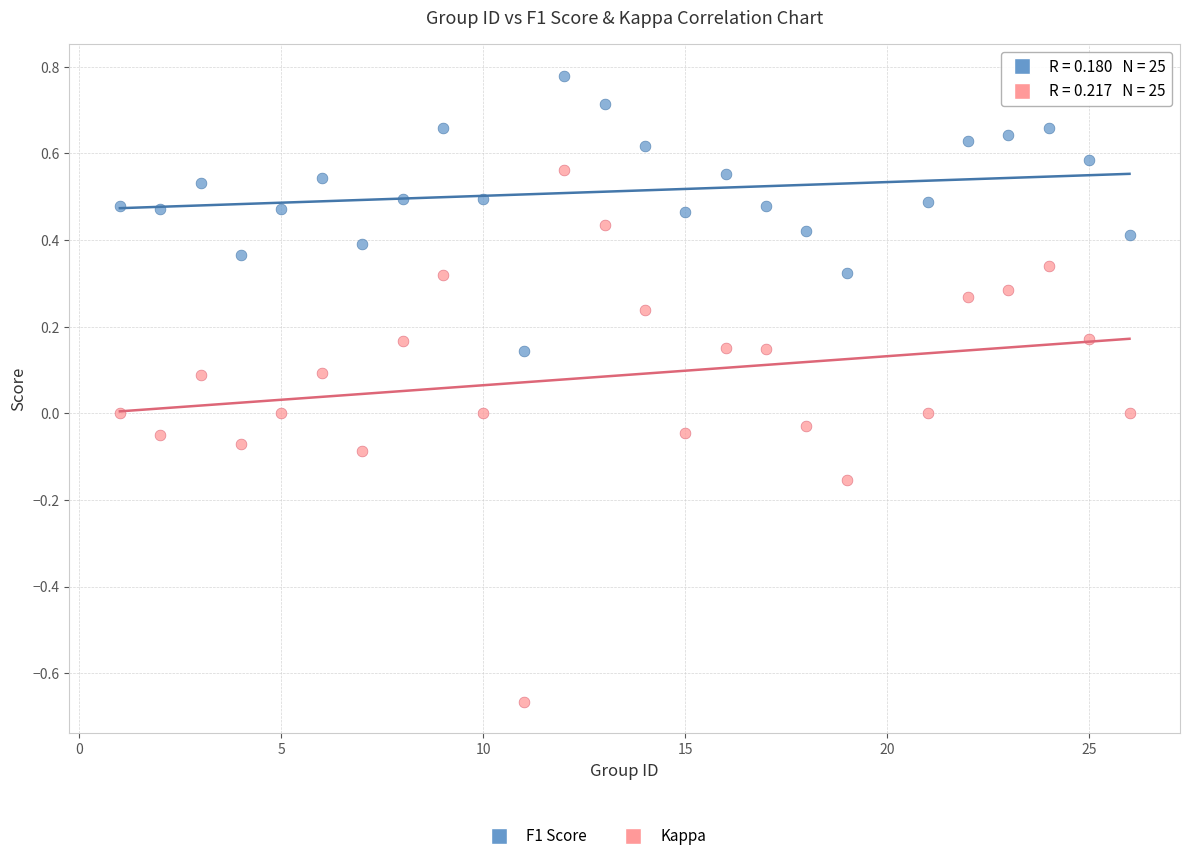

Across all data points, what is the range of X values (max minus min)?

25.0